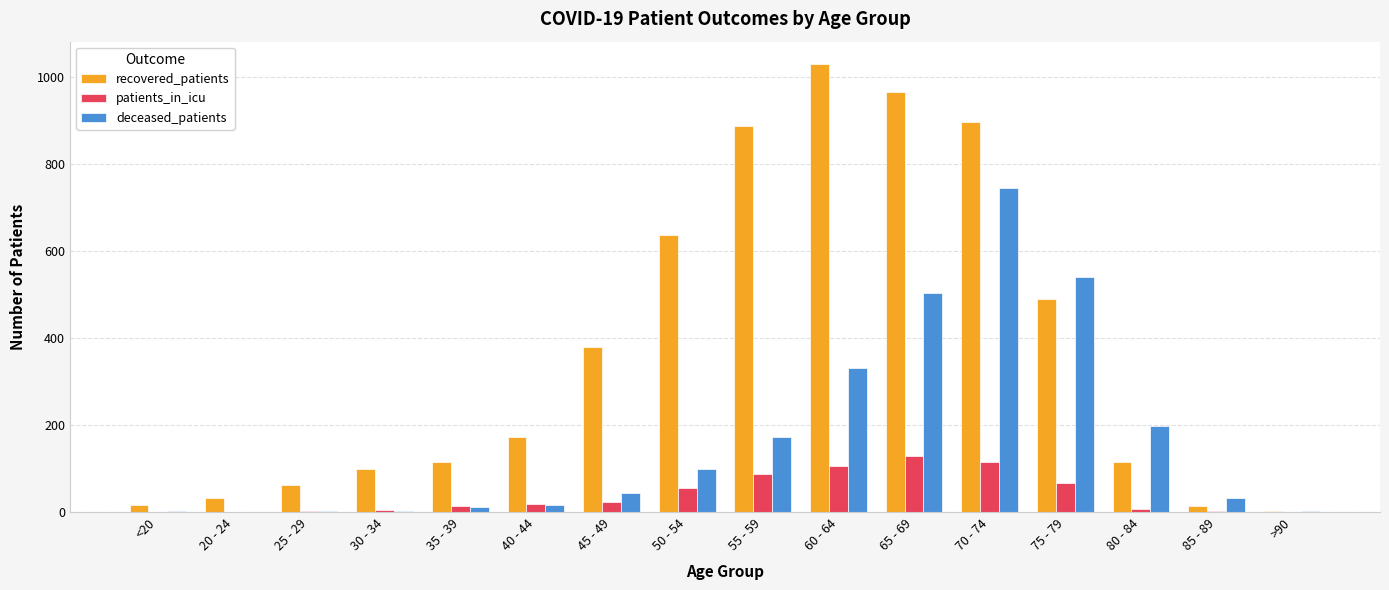

At which category is the sum across all series the highest?

70 - 74